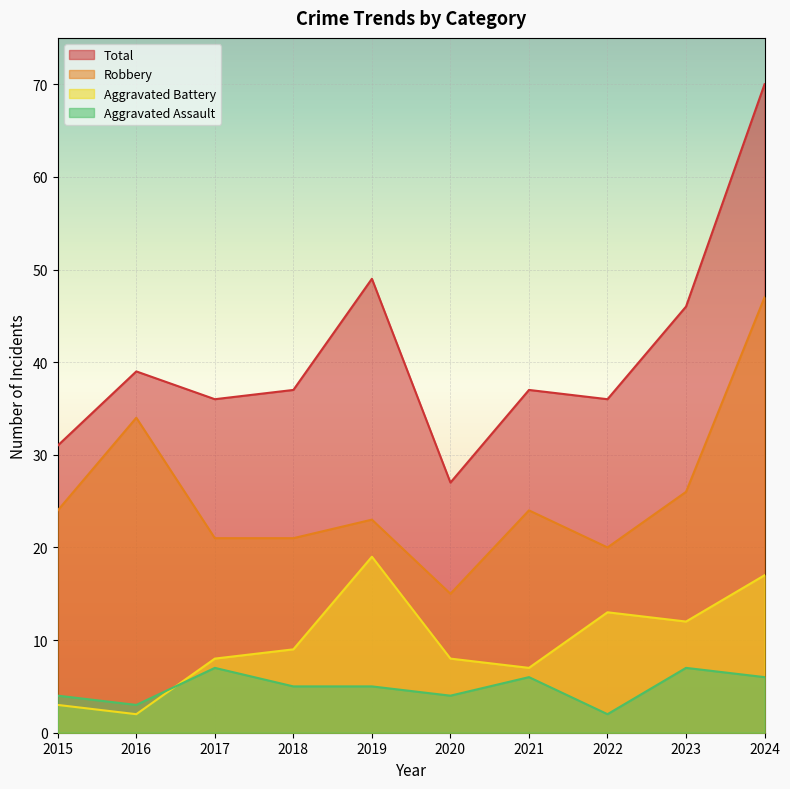

Between 2015 and 2023, which is larger?

2023